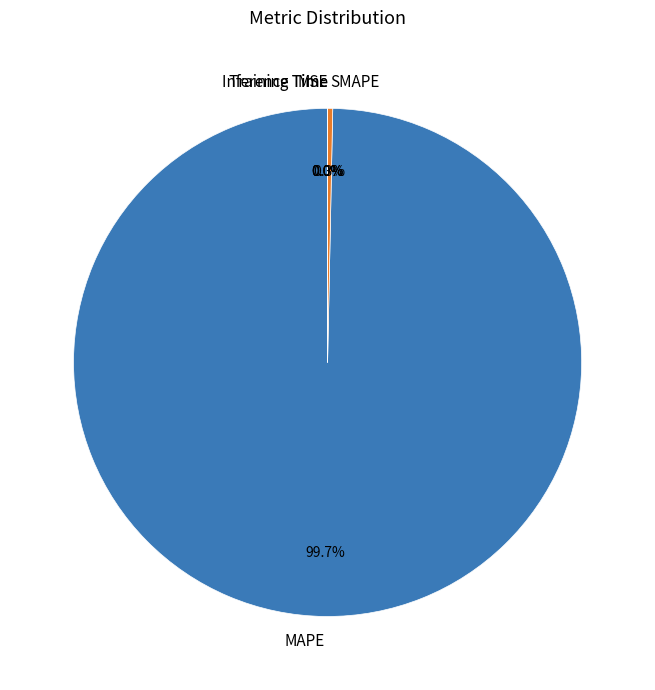

Which category has the biggest portion of the pie?

MAPE